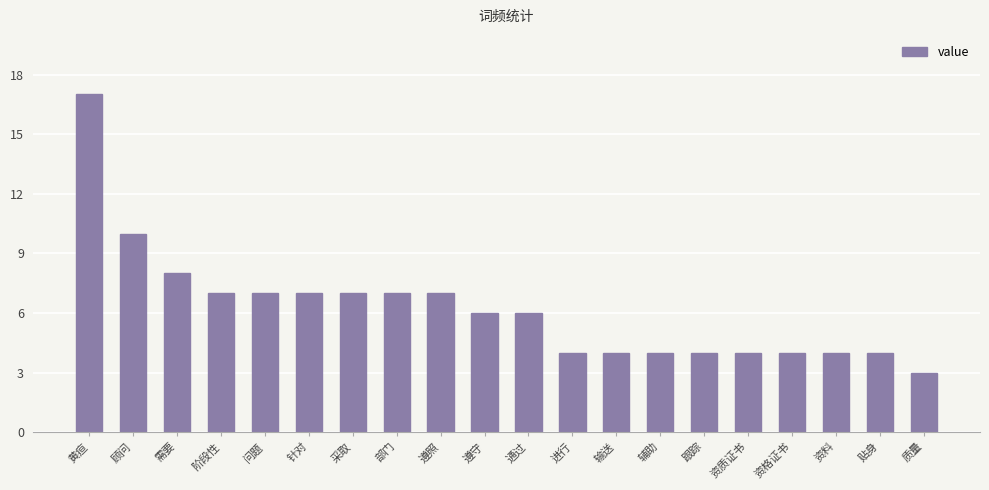

At which label does the data first exceed 6?

黄疸